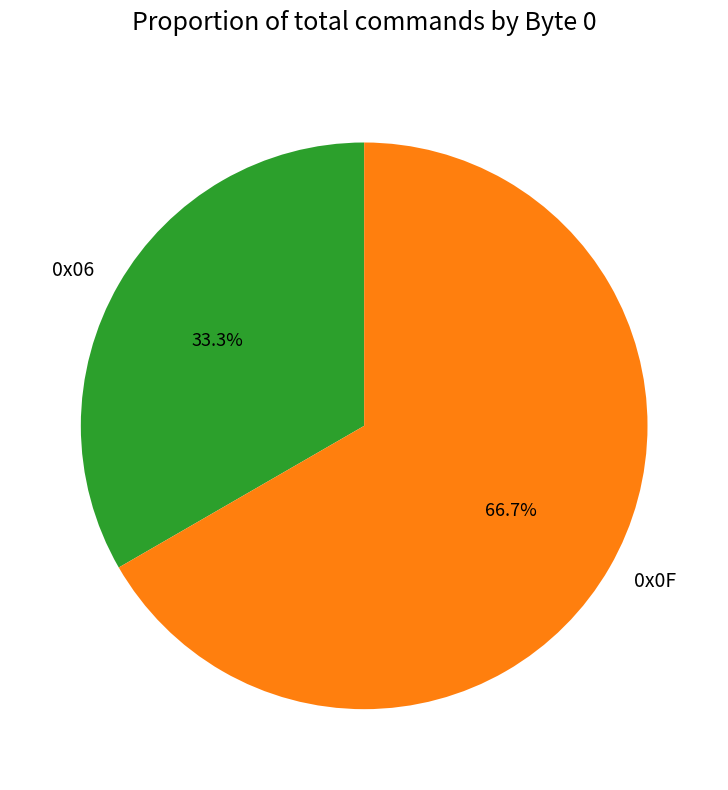

Which slice is the largest?

0x0F